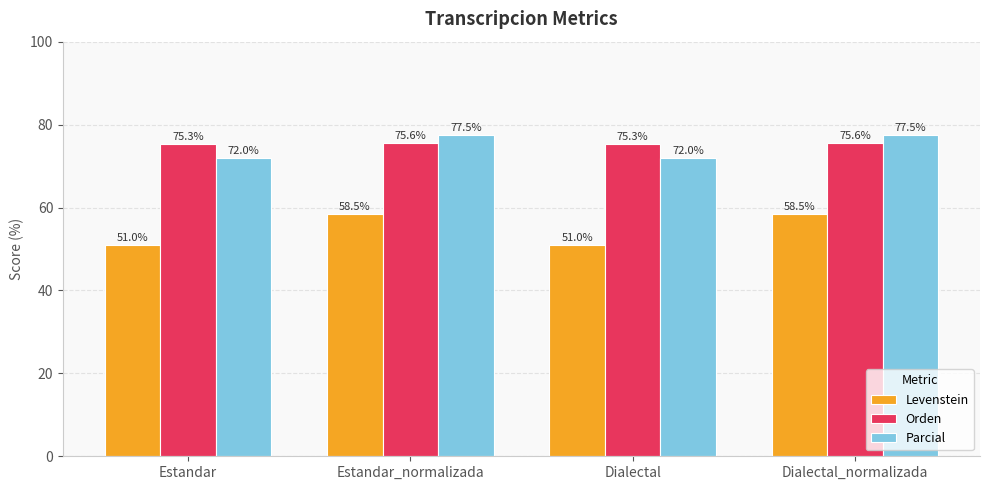

Reading left to right, extract all data points from this chart.

Levenstein: 51.0	58.5	51.0	58.5
Orden: 75.3	75.6	75.3	75.6
Parcial: 72.0	77.5	72.0	77.5